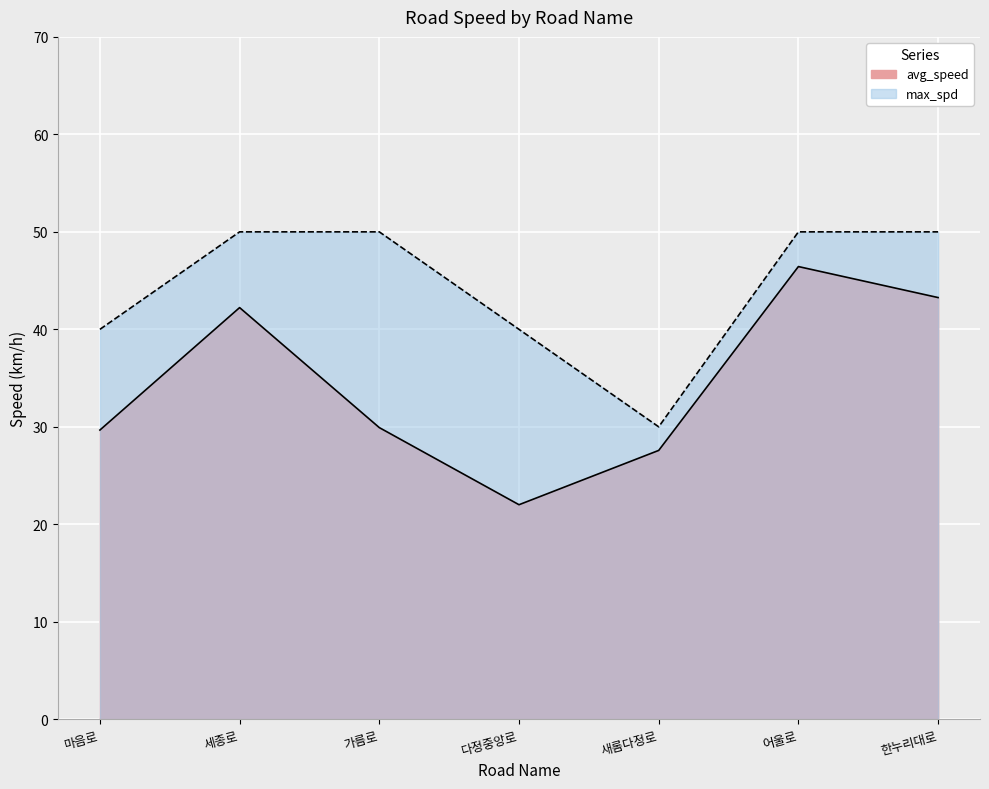

What is the spread (max minus min) of values at 어울로?

3.6